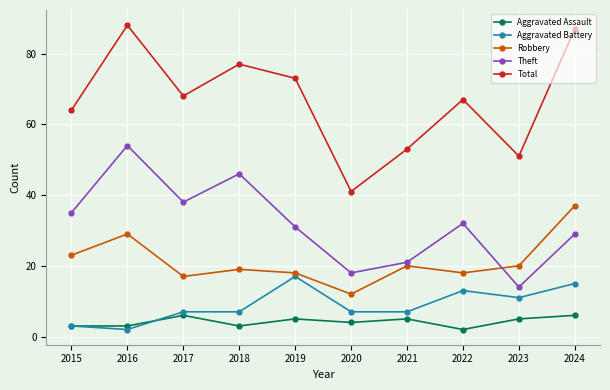

Which series has the largest range (max minus min)?

Total